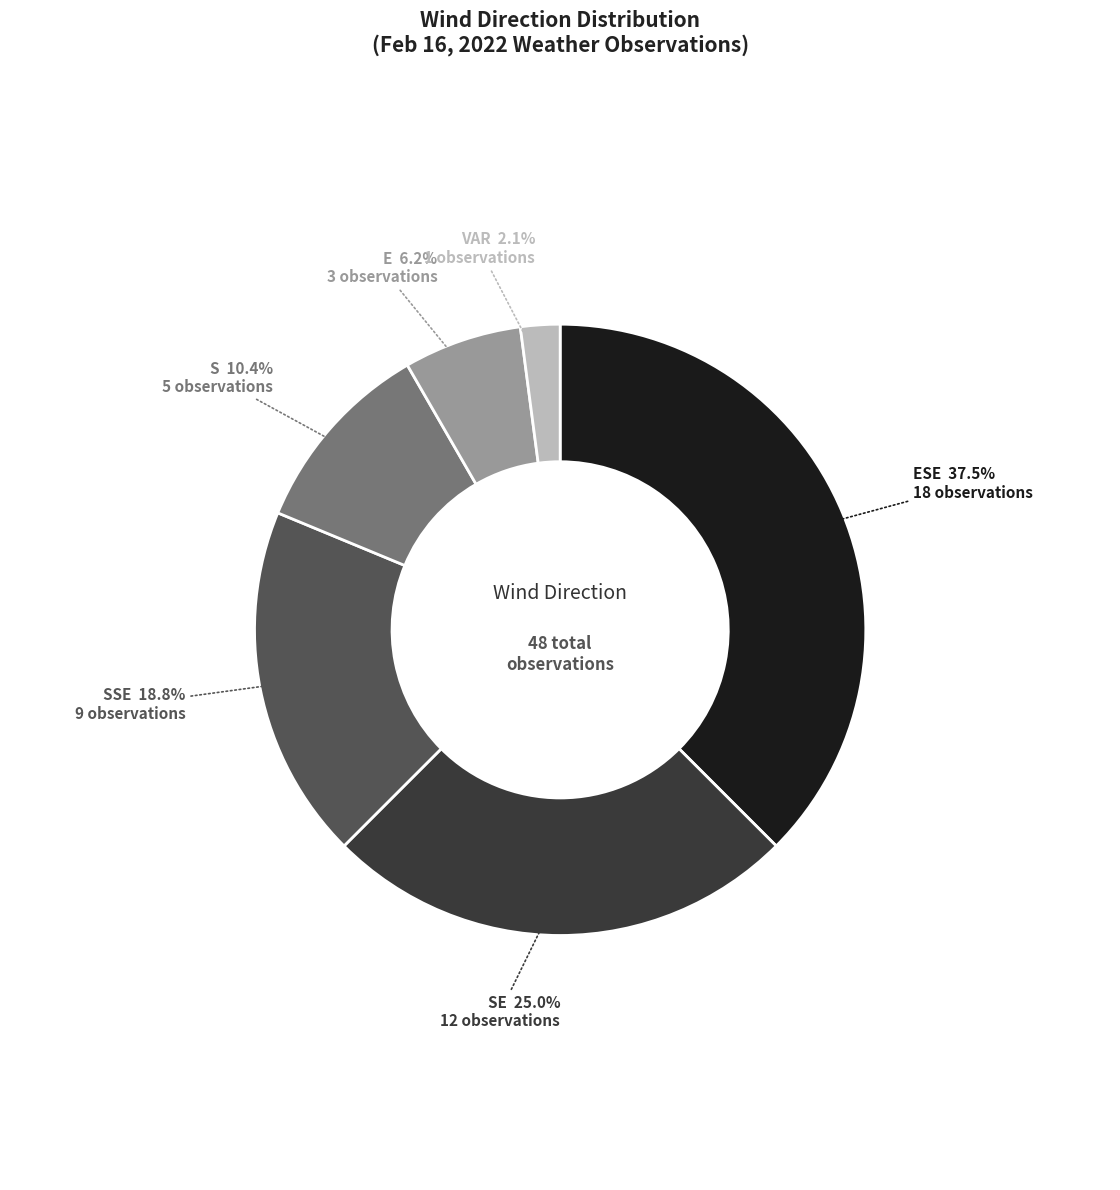

What percentage is NOT represented by SE?

75.0%